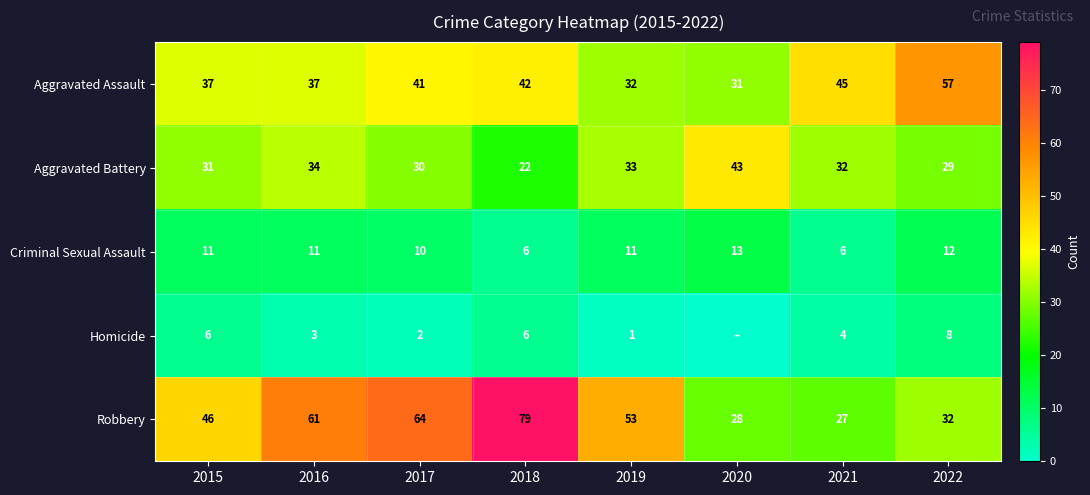

At which category is the sum across all series the highest?

2018